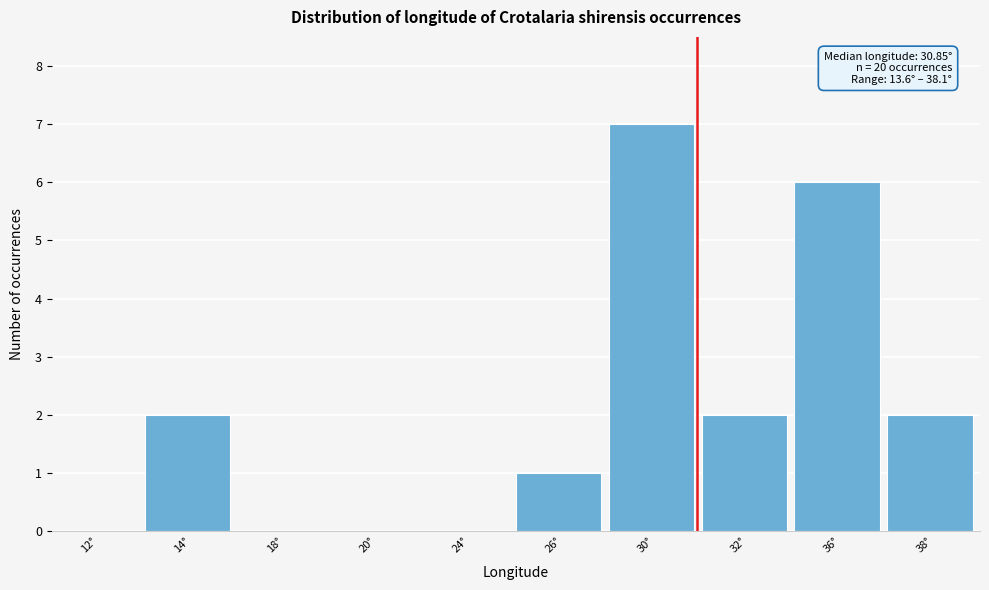

Reading left to right, list all the values displayed in this chart.

12°=0	14°=2	18°=0	20°=0	24°=0	26°=1	30°=7	32°=2	36°=6	38°=2